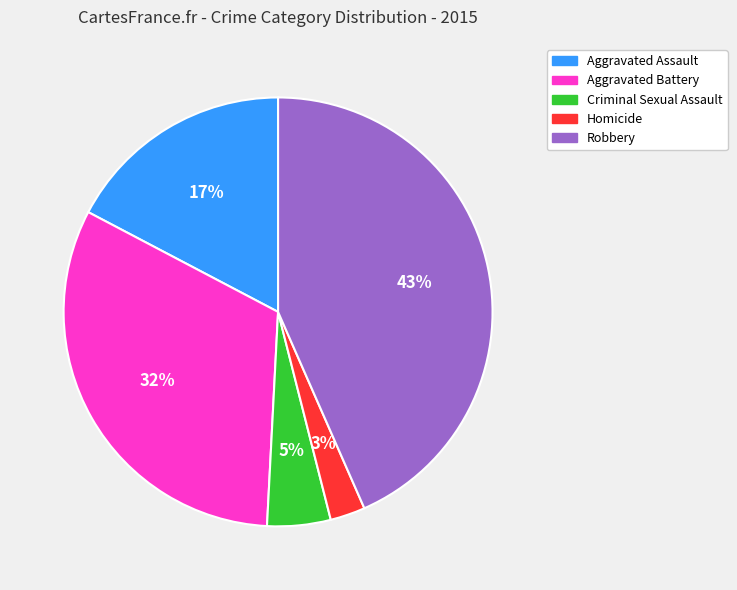

Count the number of slices in the pie.

5